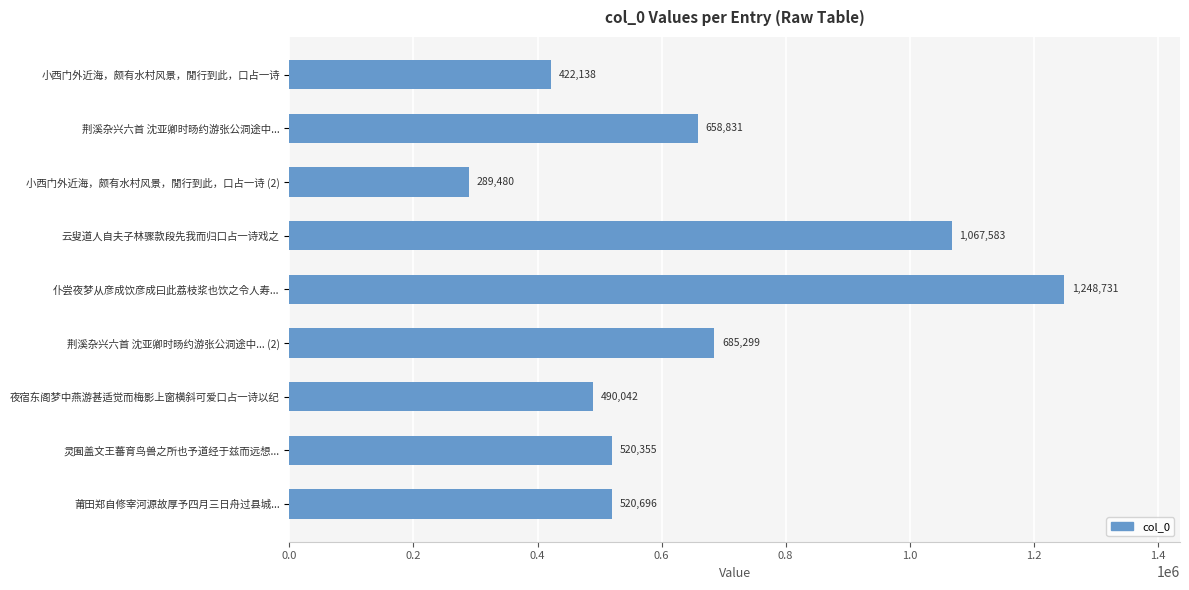

What is the label of the 4th bar from the top?

云叟道人自夫子林骤款段先我而归口占一诗戏之